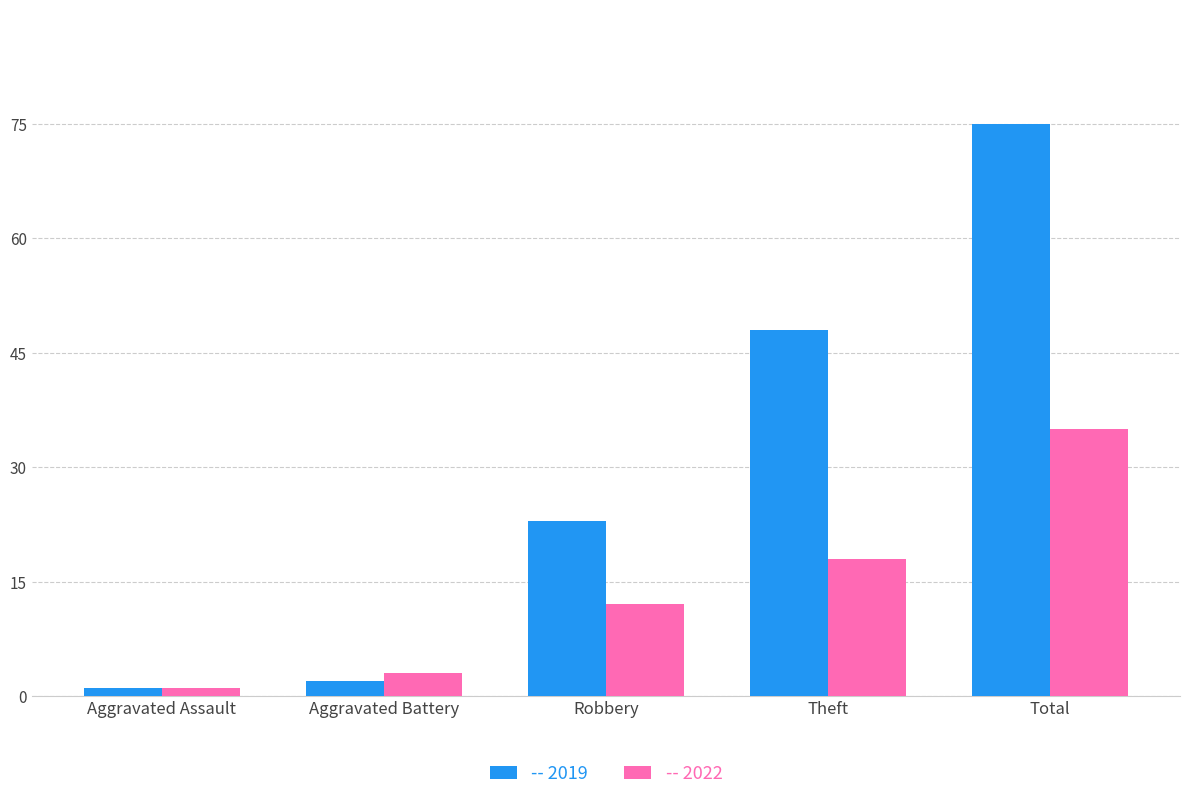

At which category is the sum across all series the highest?

Total